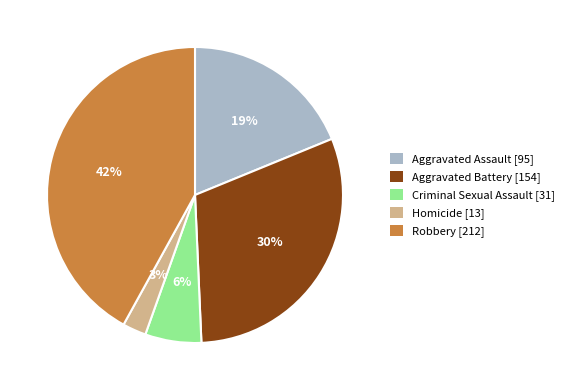

Do Criminal Sexual Assault [31] and Homicide [13] together represent more than half of the pie?

No